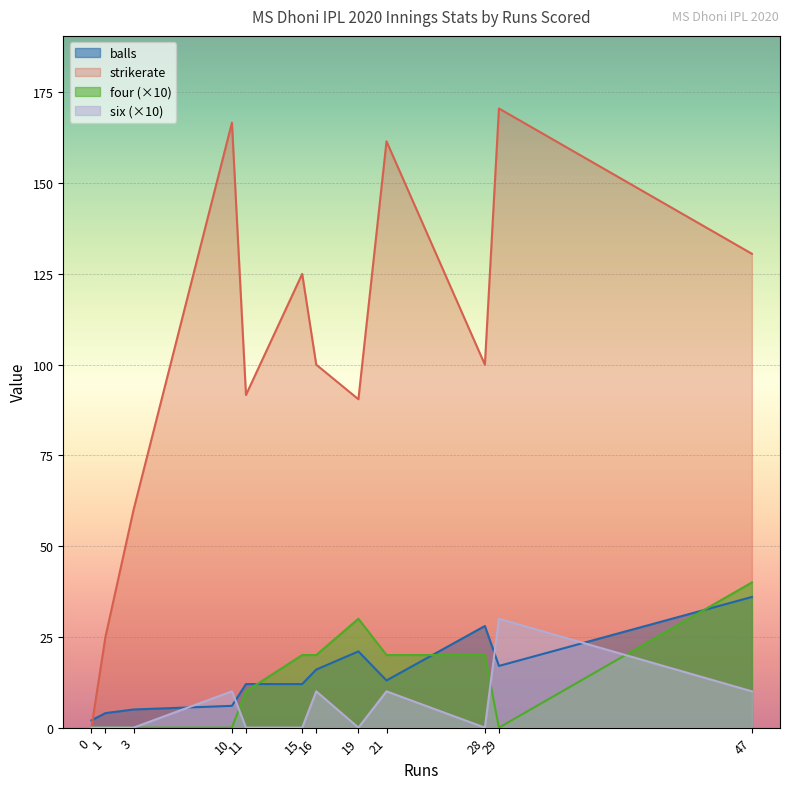

What is the lowest value of the balls series?

2.0